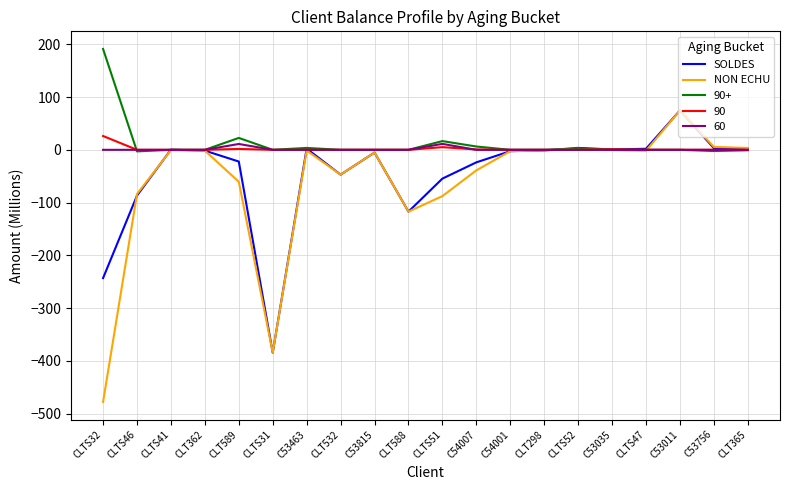

At which category does NON ECHU reach its first local valley?

CLTS31